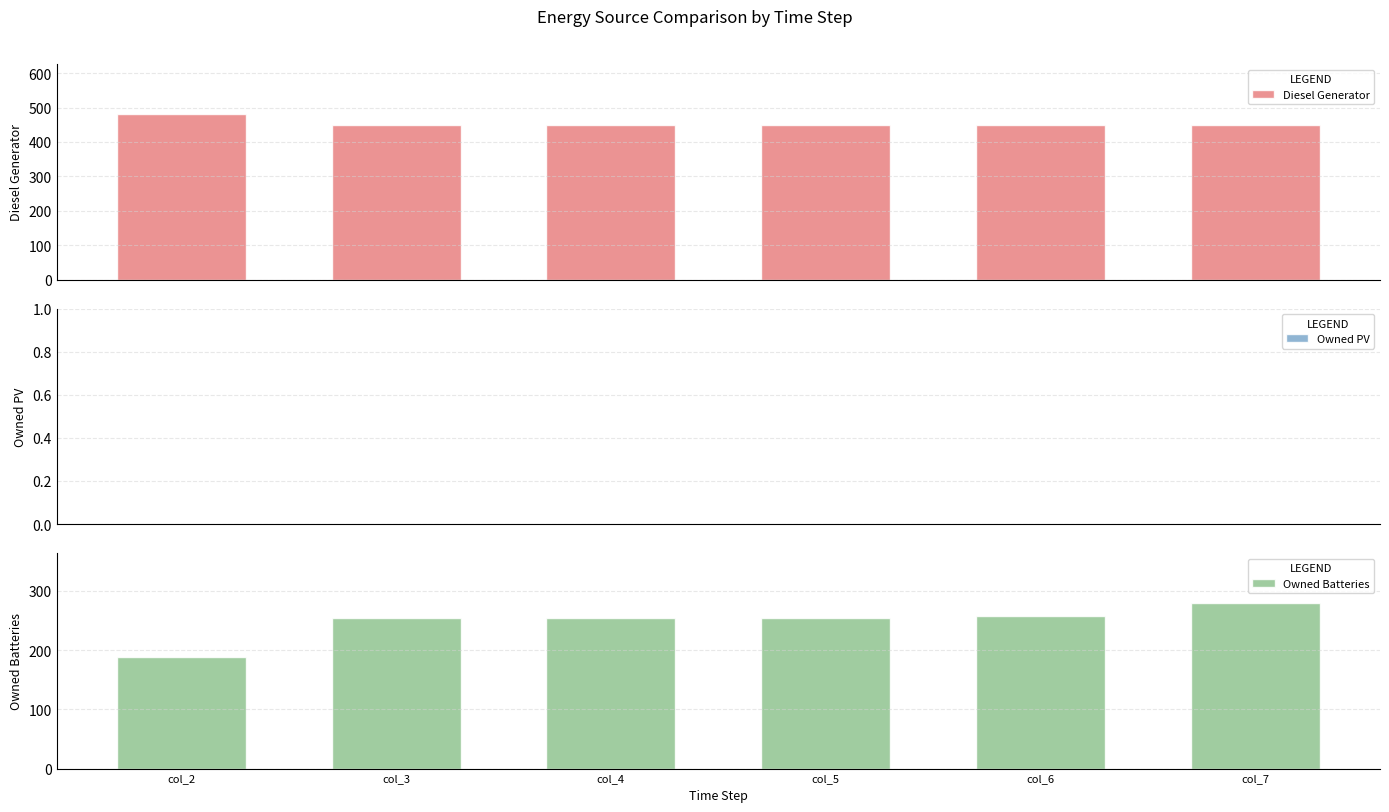

Rank the series at col_5 from highest to lowest value.

Diesel Generator, Owned Batteries, Owned PV